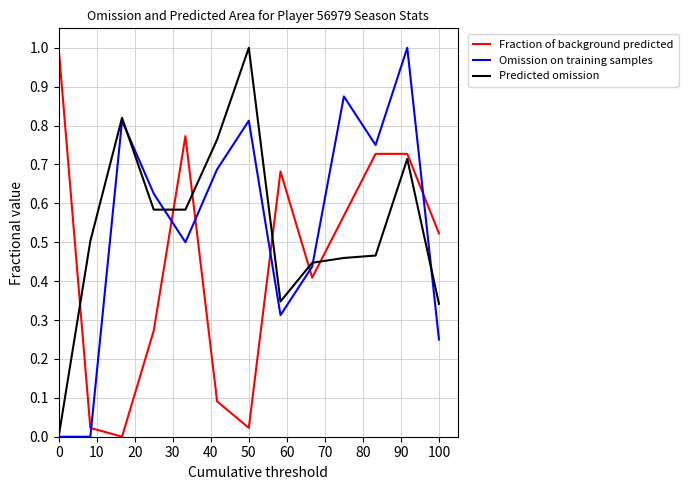

True or false: Predicted omission and Fraction of background predicted cross at least once.

True